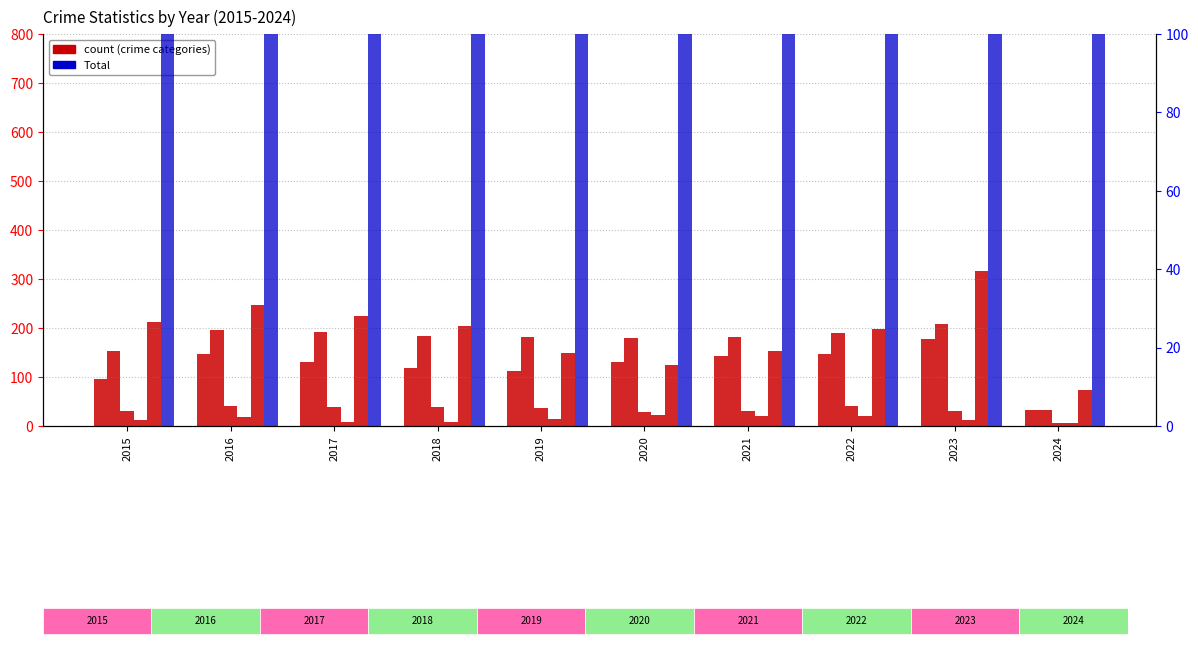

How many bars are there in each group?

6